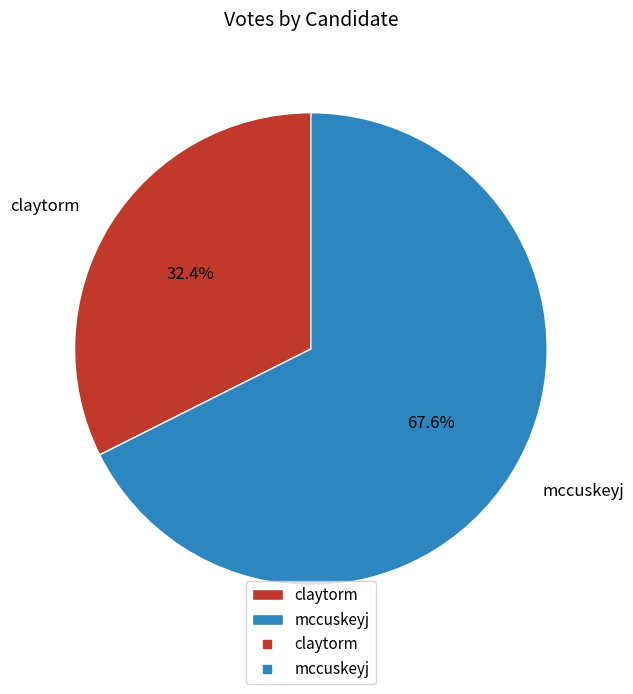

Is there a majority slice in this chart?

Yes